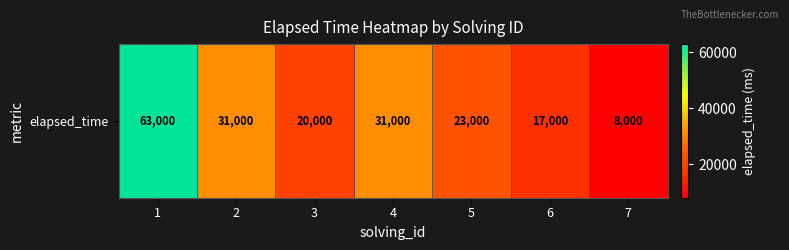

At which category does the chart reach its minimum across all series?

7